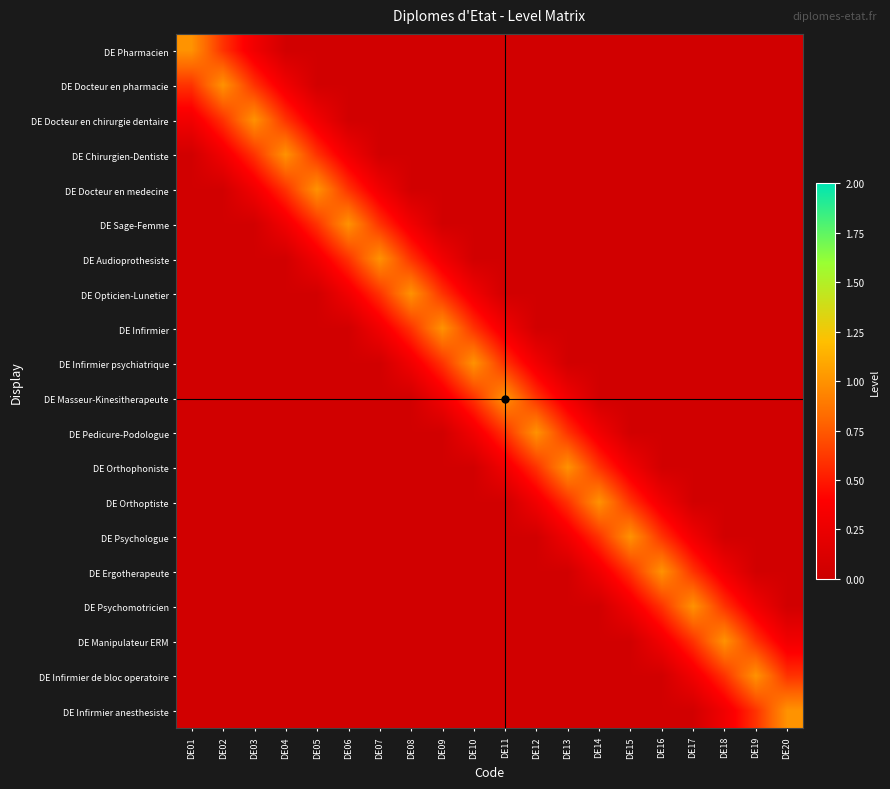

Reading left to right, list all the values displayed in this chart.

DE Pharmacien: DE01=1.0	DE02=0.6	DE03=0.3	DE04=0.1	DE05=0.1	DE06=0.1	DE07=0.1	DE08=0.1	DE09=0.1	DE10=0.1	DE11=0.1	DE12=0.1	DE13=0.1	DE14=0.1	DE15=0.1	DE16=0.1	DE17=0.1	DE18=0.1	DE19=0.1	DE20=0.1
DE Docteur en pharmacie: DE01=0.6	DE02=1.0	DE03=0.6	DE04=0.3	DE05=0.1	DE06=0.1	DE07=0.1	DE08=0.1	DE09=0.1	DE10=0.1	DE11=0.1	DE12=0.1	DE13=0.1	DE14=0.1	DE15=0.1	DE16=0.1	DE17=0.1	DE18=0.1	DE19=0.1	DE20=0.1
DE Docteur en chirurgie dentaire: DE01=0.3	DE02=0.6	DE03=1.0	DE04=0.6	DE05=0.3	DE06=0.1	DE07=0.1	DE08=0.1	DE09=0.1	DE10=0.1	DE11=0.1	DE12=0.1	DE13=0.1	DE14=0.1	DE15=0.1	DE16=0.1	DE17=0.1	DE18=0.1	DE19=0.1	DE20=0.1
DE Chirurgien-Dentiste: DE01=0.1	DE02=0.3	DE03=0.6	DE04=1.0	DE05=0.6	DE06=0.3	DE07=0.1	DE08=0.1	DE09=0.1	DE10=0.1	DE11=0.1	DE12=0.1	DE13=0.1	DE14=0.1	DE15=0.1	DE16=0.1	DE17=0.1	DE18=0.1	DE19=0.1	DE20=0.1
DE Docteur en medecine: DE01=0.1	DE02=0.1	DE03=0.3	DE04=0.6	DE05=1.0	DE06=0.6	DE07=0.3	DE08=0.1	DE09=0.1	DE10=0.1	DE11=0.1	DE12=0.1	DE13=0.1	DE14=0.1	DE15=0.1	DE16=0.1	DE17=0.1	DE18=0.1	DE19=0.1	DE20=0.1
DE Sage-Femme: DE01=0.1	DE02=0.1	DE03=0.1	DE04=0.3	DE05=0.6	DE06=1.0	DE07=0.6	DE08=0.3	DE09=0.1	DE10=0.1	DE11=0.1	DE12=0.1	DE13=0.1	DE14=0.1	DE15=0.1	DE16=0.1	DE17=0.1	DE18=0.1	DE19=0.1	DE20=0.1
DE Audioprothesiste: DE01=0.1	DE02=0.1	DE03=0.1	DE04=0.1	DE05=0.3	DE06=0.6	DE07=1.0	DE08=0.6	DE09=0.3	DE10=0.1	DE11=0.1	DE12=0.1	DE13=0.1	DE14=0.1	DE15=0.1	DE16=0.1	DE17=0.1	DE18=0.1	DE19=0.1	DE20=0.1
DE Opticien-Lunetier: DE01=0.1	DE02=0.1	DE03=0.1	DE04=0.1	DE05=0.1	DE06=0.3	DE07=0.6	DE08=1.0	DE09=0.6	DE10=0.3	DE11=0.1	DE12=0.1	DE13=0.1	DE14=0.1	DE15=0.1	DE16=0.1	DE17=0.1	DE18=0.1	DE19=0.1	DE20=0.1
DE Infirmier: DE01=0.1	DE02=0.1	DE03=0.1	DE04=0.1	DE05=0.1	DE06=0.1	DE07=0.3	DE08=0.6	DE09=1.0	DE10=0.6	DE11=0.3	DE12=0.1	DE13=0.1	DE14=0.1	DE15=0.1	DE16=0.1	DE17=0.1	DE18=0.1	DE19=0.1	DE20=0.1
DE Infirmier psychiatrique: DE01=0.1	DE02=0.1	DE03=0.1	DE04=0.1	DE05=0.1	DE06=0.1	DE07=0.1	DE08=0.3	DE09=0.6	DE10=1.0	DE11=0.6	DE12=0.3	DE13=0.1	DE14=0.1	DE15=0.1	DE16=0.1	DE17=0.1	DE18=0.1	DE19=0.1	DE20=0.1
DE Masseur-Kinesitherapeute: DE01=0.1	DE02=0.1	DE03=0.1	DE04=0.1	DE05=0.1	DE06=0.1	DE07=0.1	DE08=0.1	DE09=0.3	DE10=0.6	DE11=1.0	DE12=0.6	DE13=0.3	DE14=0.1	DE15=0.1	DE16=0.1	DE17=0.1	DE18=0.1	DE19=0.1	DE20=0.1
DE Pedicure-Podologue: DE01=0.1	DE02=0.1	DE03=0.1	DE04=0.1	DE05=0.1	DE06=0.1	DE07=0.1	DE08=0.1	DE09=0.1	DE10=0.3	DE11=0.6	DE12=1.0	DE13=0.6	DE14=0.3	DE15=0.1	DE16=0.1	DE17=0.1	DE18=0.1	DE19=0.1	DE20=0.1
DE Orthophoniste: DE01=0.1	DE02=0.1	DE03=0.1	DE04=0.1	DE05=0.1	DE06=0.1	DE07=0.1	DE08=0.1	DE09=0.1	DE10=0.1	DE11=0.3	DE12=0.6	DE13=1.0	DE14=0.6	DE15=0.3	DE16=0.1	DE17=0.1	DE18=0.1	DE19=0.1	DE20=0.1
DE Orthoptiste: DE01=0.1	DE02=0.1	DE03=0.1	DE04=0.1	DE05=0.1	DE06=0.1	DE07=0.1	DE08=0.1	DE09=0.1	DE10=0.1	DE11=0.1	DE12=0.3	DE13=0.6	DE14=1.0	DE15=0.6	DE16=0.3	DE17=0.1	DE18=0.1	DE19=0.1	DE20=0.1
DE Psychologue: DE01=0.1	DE02=0.1	DE03=0.1	DE04=0.1	DE05=0.1	DE06=0.1	DE07=0.1	DE08=0.1	DE09=0.1	DE10=0.1	DE11=0.1	DE12=0.1	DE13=0.3	DE14=0.6	DE15=1.0	DE16=0.6	DE17=0.3	DE18=0.1	DE19=0.1	DE20=0.1
DE Ergotherapeute: DE01=0.1	DE02=0.1	DE03=0.1	DE04=0.1	DE05=0.1	DE06=0.1	DE07=0.1	DE08=0.1	DE09=0.1	DE10=0.1	DE11=0.1	DE12=0.1	DE13=0.1	DE14=0.3	DE15=0.6	DE16=1.0	DE17=0.6	DE18=0.3	DE19=0.1	DE20=0.1
DE Psychomotricien: DE01=0.1	DE02=0.1	DE03=0.1	DE04=0.1	DE05=0.1	DE06=0.1	DE07=0.1	DE08=0.1	DE09=0.1	DE10=0.1	DE11=0.1	DE12=0.1	DE13=0.1	DE14=0.1	DE15=0.3	DE16=0.6	DE17=1.0	DE18=0.6	DE19=0.3	DE20=0.1
DE Manipulateur ERM: DE01=0.1	DE02=0.1	DE03=0.1	DE04=0.1	DE05=0.1	DE06=0.1	DE07=0.1	DE08=0.1	DE09=0.1	DE10=0.1	DE11=0.1	DE12=0.1	DE13=0.1	DE14=0.1	DE15=0.1	DE16=0.3	DE17=0.6	DE18=1.0	DE19=0.6	DE20=0.3
DE Infirmier de bloc operatoire: DE01=0.1	DE02=0.1	DE03=0.1	DE04=0.1	DE05=0.1	DE06=0.1	DE07=0.1	DE08=0.1	DE09=0.1	DE10=0.1	DE11=0.1	DE12=0.1	DE13=0.1	DE14=0.1	DE15=0.1	DE16=0.1	DE17=0.3	DE18=0.6	DE19=1.0	DE20=0.6
DE Infirmier anesthesiste: DE01=0.1	DE02=0.1	DE03=0.1	DE04=0.1	DE05=0.1	DE06=0.1	DE07=0.1	DE08=0.1	DE09=0.1	DE10=0.1	DE11=0.1	DE12=0.1	DE13=0.1	DE14=0.1	DE15=0.1	DE16=0.1	DE17=0.1	DE18=0.3	DE19=0.6	DE20=1.0